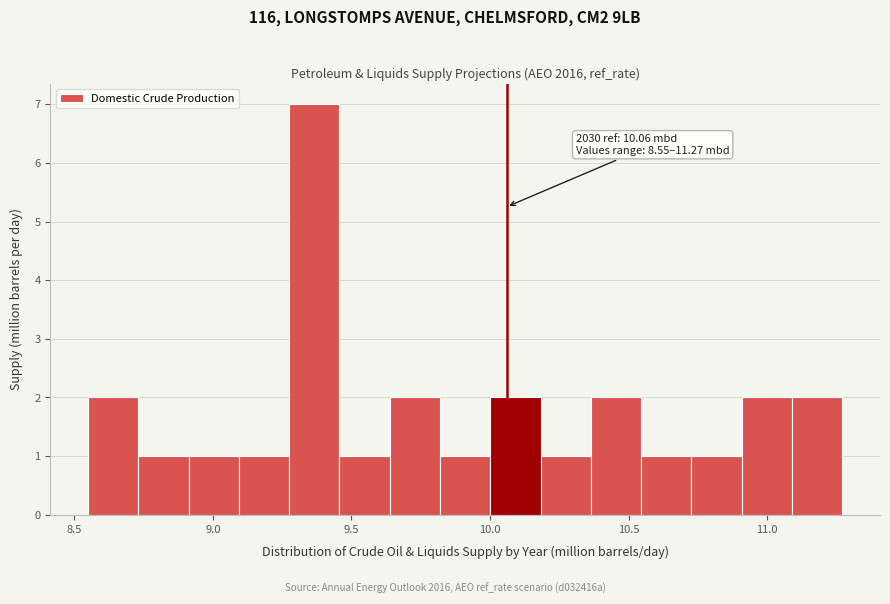

Read against the x-axis, roughly where is the centre of the tallest bar?

9.35